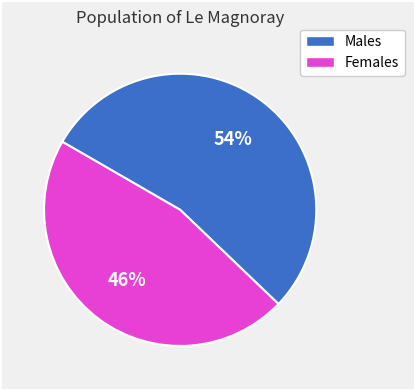

Is there a majority slice in this chart?

Yes